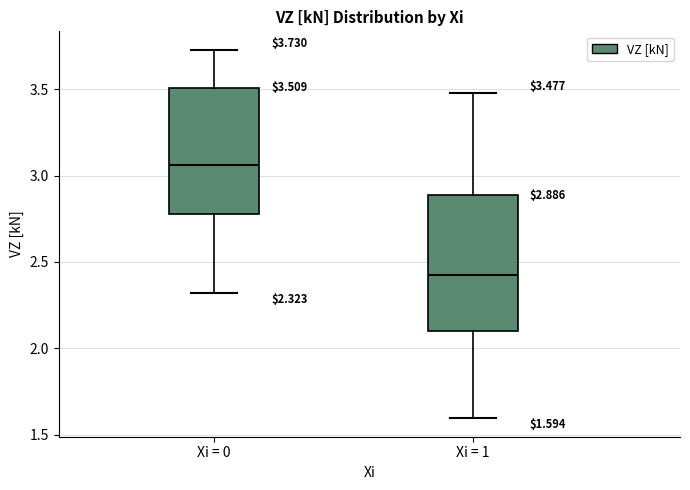

Comparing the boxes themselves (not the whiskers), which one is the tallest?

Xi = 1